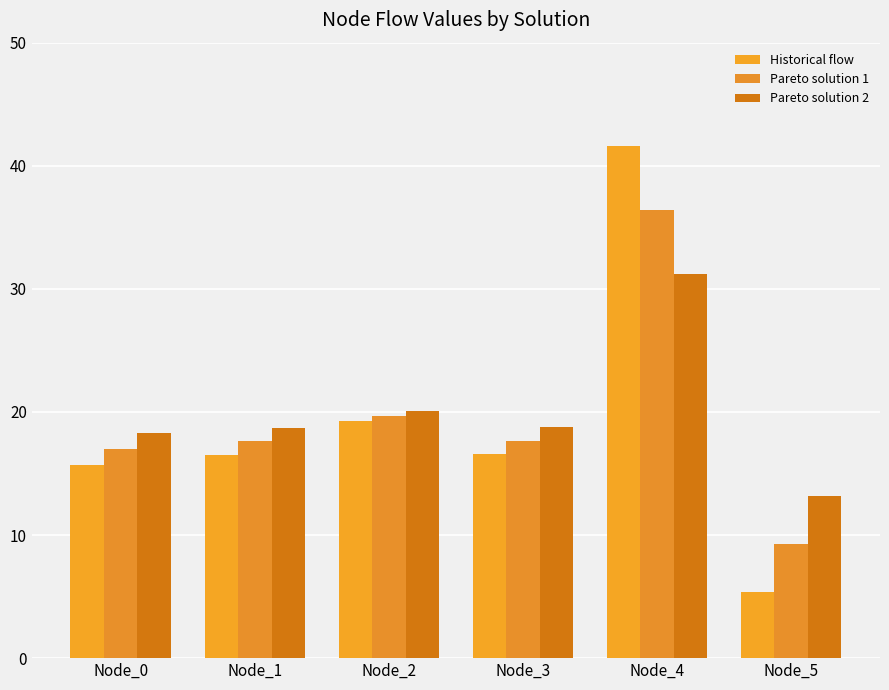

How many groups of bars are there?

6